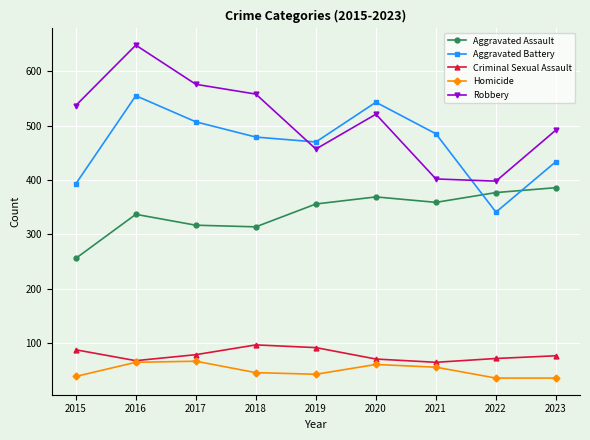

What is the sum of all Robbery values?

4589